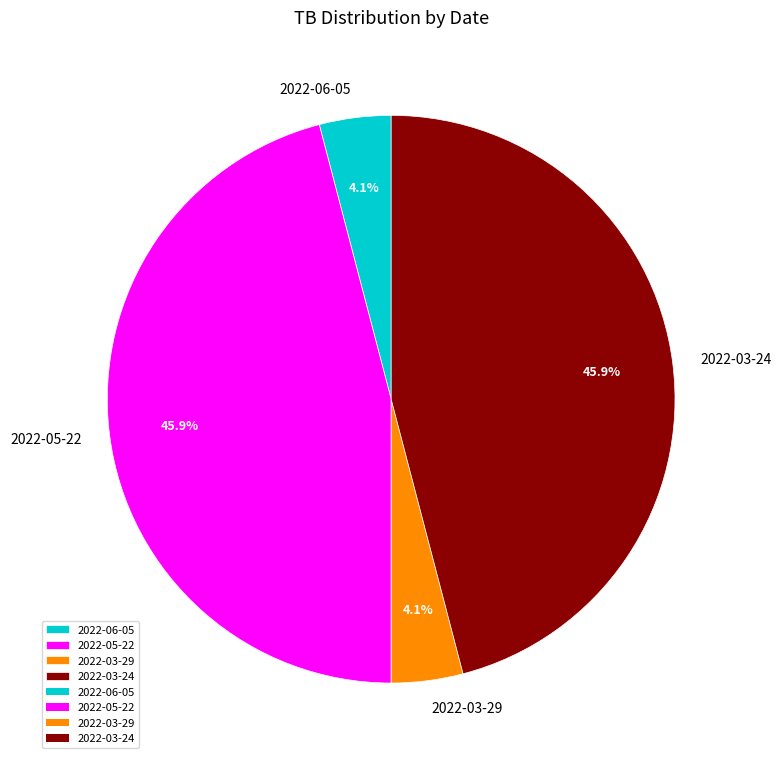

Combined, do 2022-03-24 and 2022-05-22 account for over 50%?

Yes